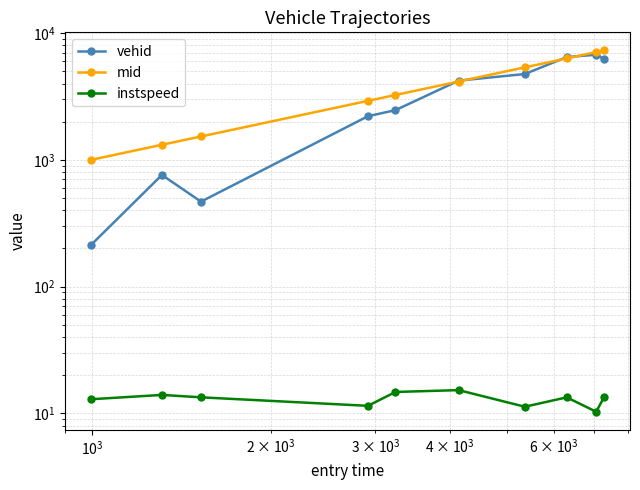

Does the chart have visible grid lines?

Yes